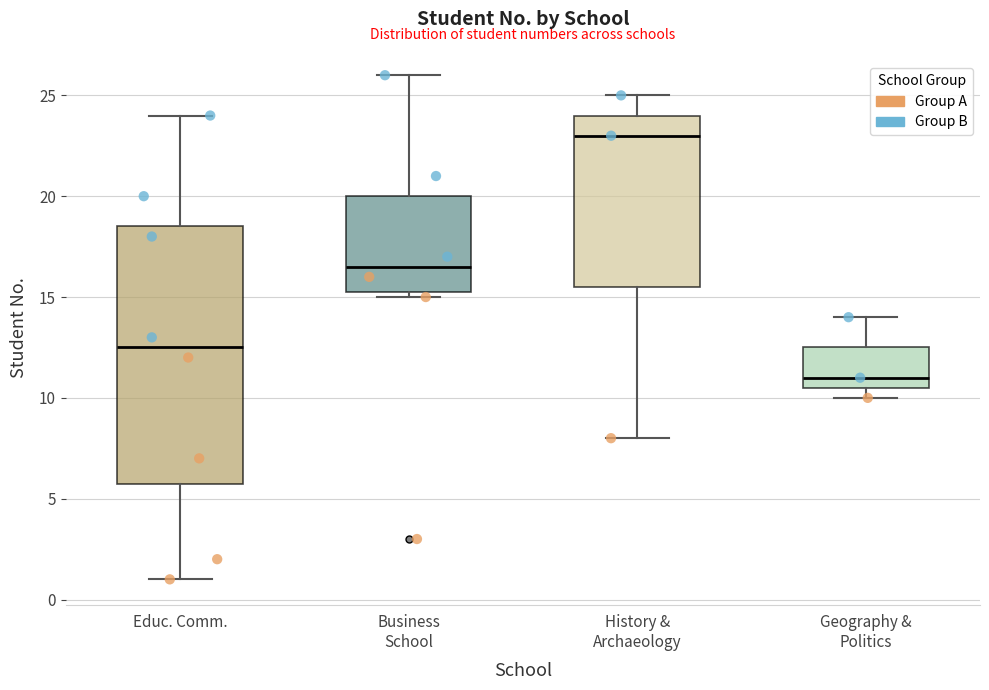

Reading left to right, transcribe this box plot: for each box, give where its median line is, the range the box spans, and where its two whiskers end, as read against the y-axis. The values are not printed on the chart, so give them approximately, as read against the axis.

Educ. Comm.: median 12.5, box 6.0 to 18.5, whiskers 1.0 to 24.0
Business School: median 16.5, box 15.5 to 20.0, whiskers 15.0 to 26.0
History & Archaeology: median 23.0, box 15.5 to 24.0, whiskers 8.0 to 25.0
Geography & Politics: median 11.0, box 10.5 to 12.5, whiskers 10.0 to 14.0